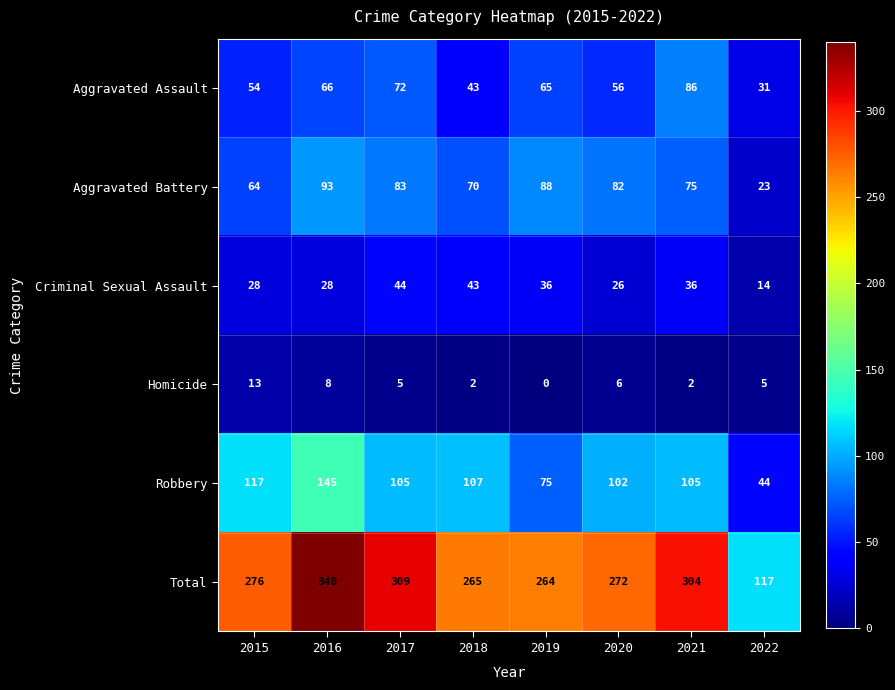

At 2016, list the series in order from smallest to largest.

Homicide, Criminal Sexual Assault, Aggravated Assault, Aggravated Battery, Robbery, Total